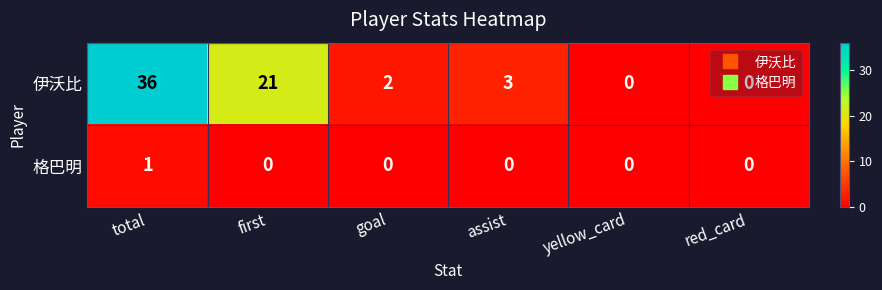

At which category does the chart reach its peak across all series?

total